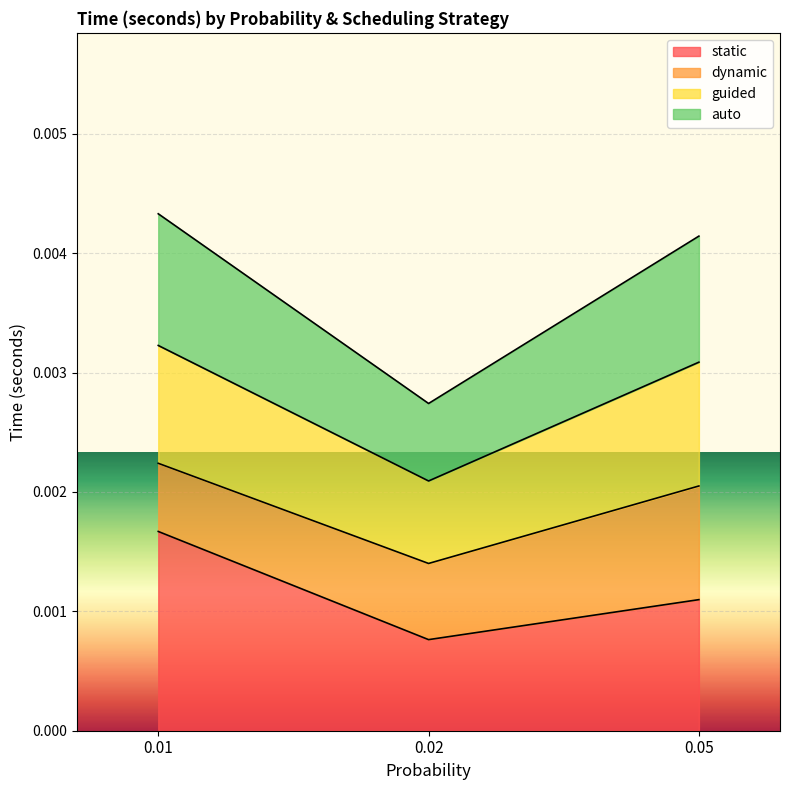

What are all the series names shown in the legend?

static, dynamic, guided, auto